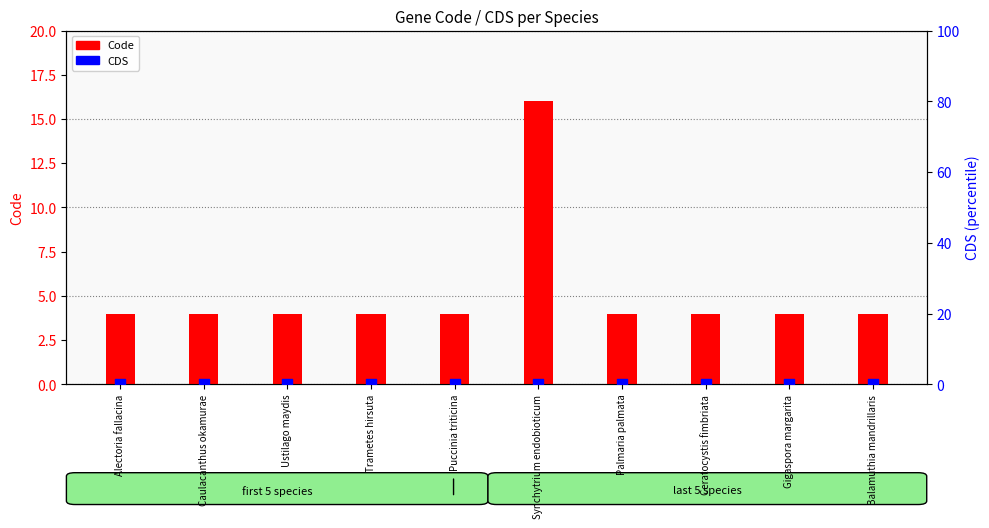

Which series reaches the maximum Y coordinate?

Code